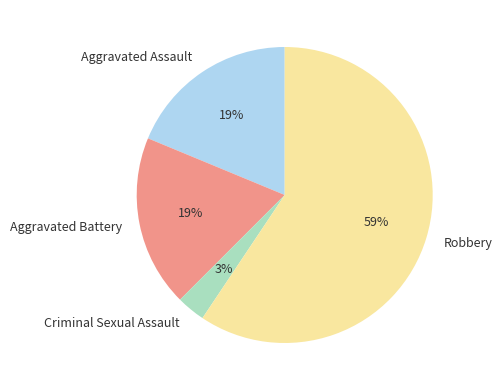

Which has a higher value, Criminal Sexual Assault or Aggravated Assault?

Aggravated Assault